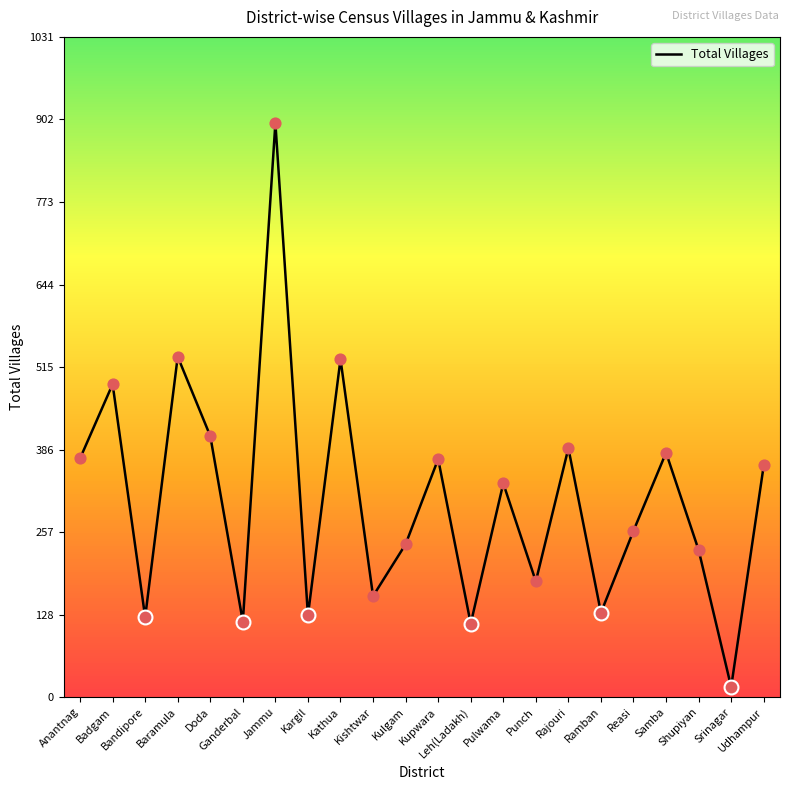

What is the ratio of the value at Anantnag to the value at Kupwara?

1.0